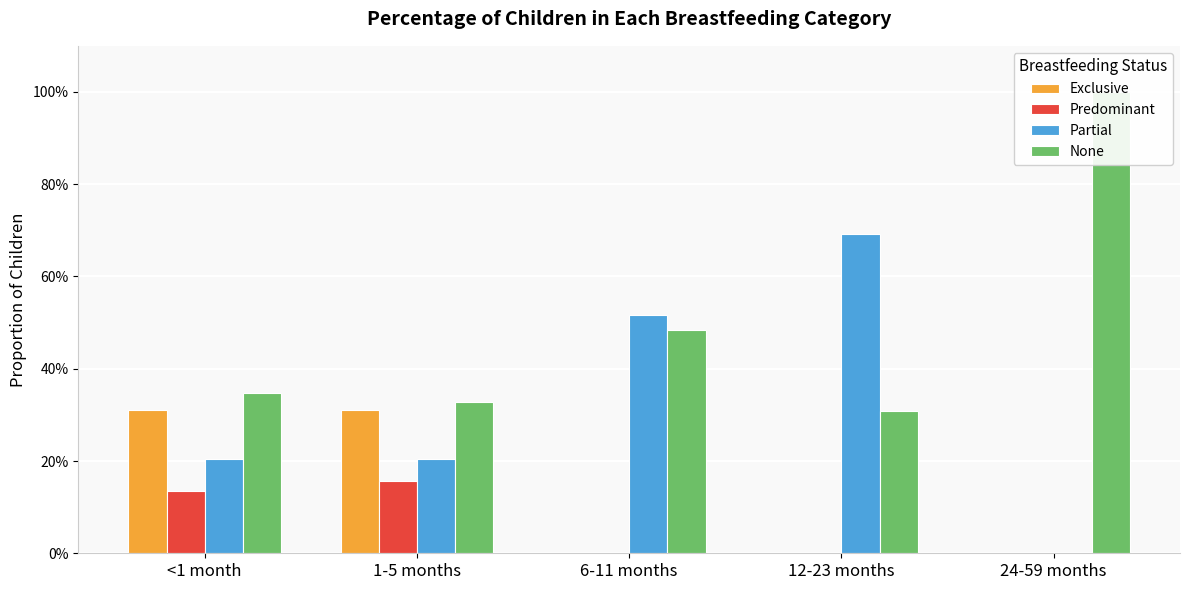

Which series has the largest total across all categories?

None